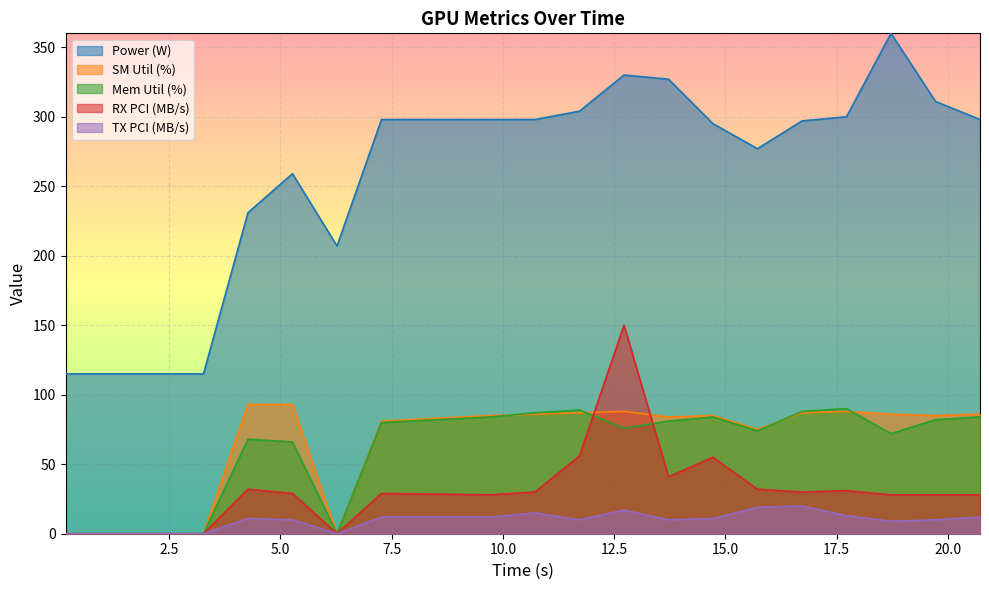

Which series ends up on top after the final intersection of mem and sm?

sm